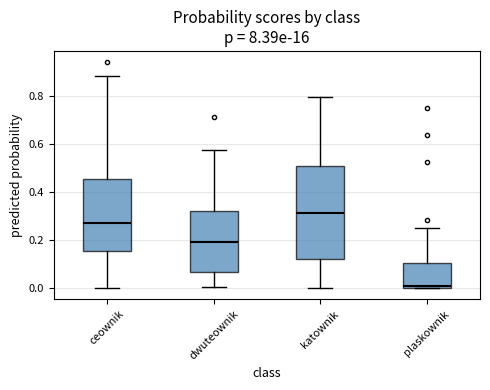

Which box is the tallest, from its lower edge to its upper edge?

katownik